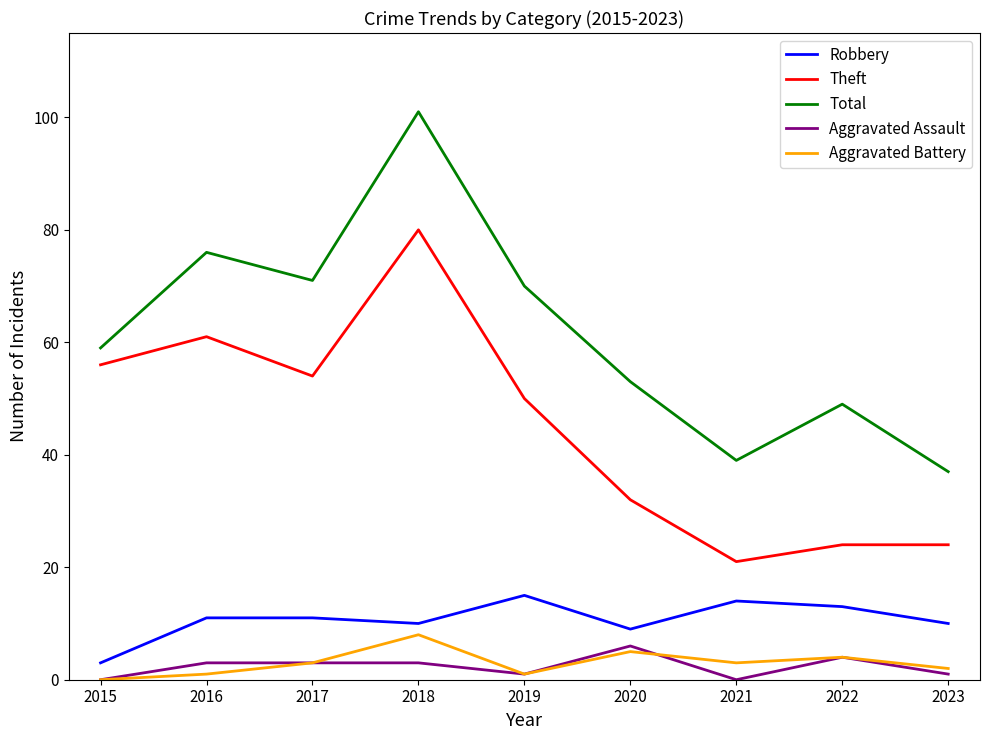

Which series has the largest total across all categories?

Total